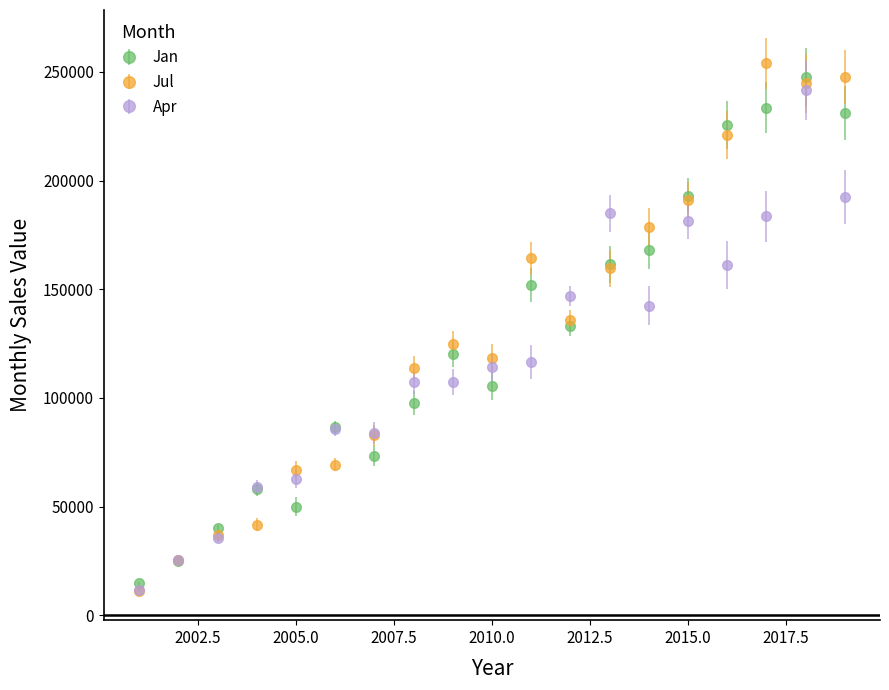

Which series has the widest spread of values?

Jul